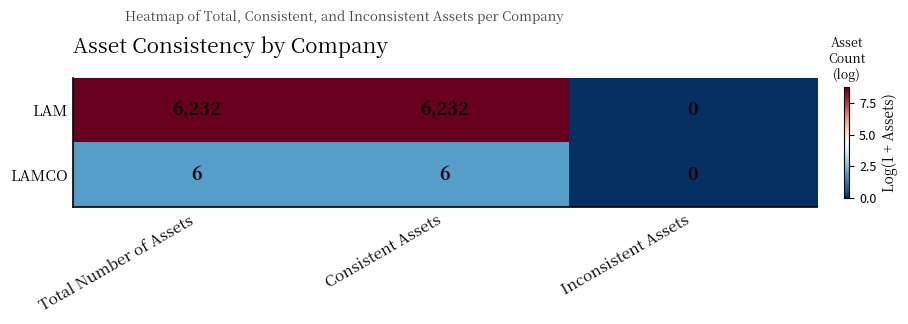

How many categories are shown in the chart?

3